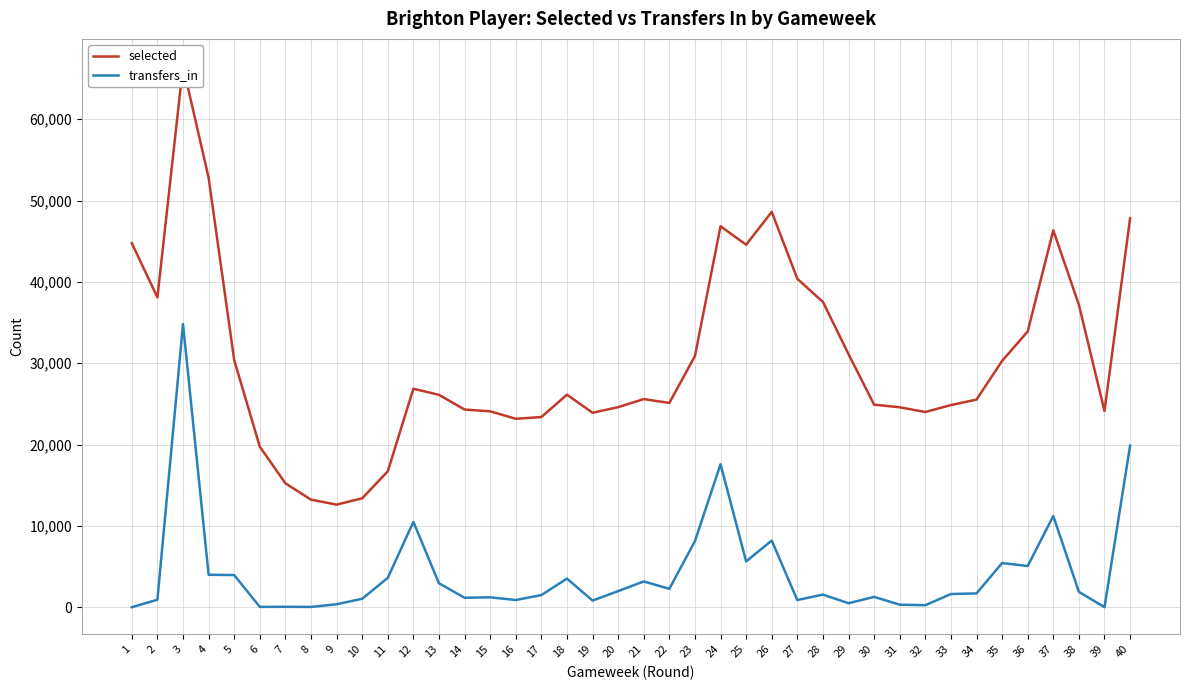

True or false: selected and transfers_in intersect in this chart.

False